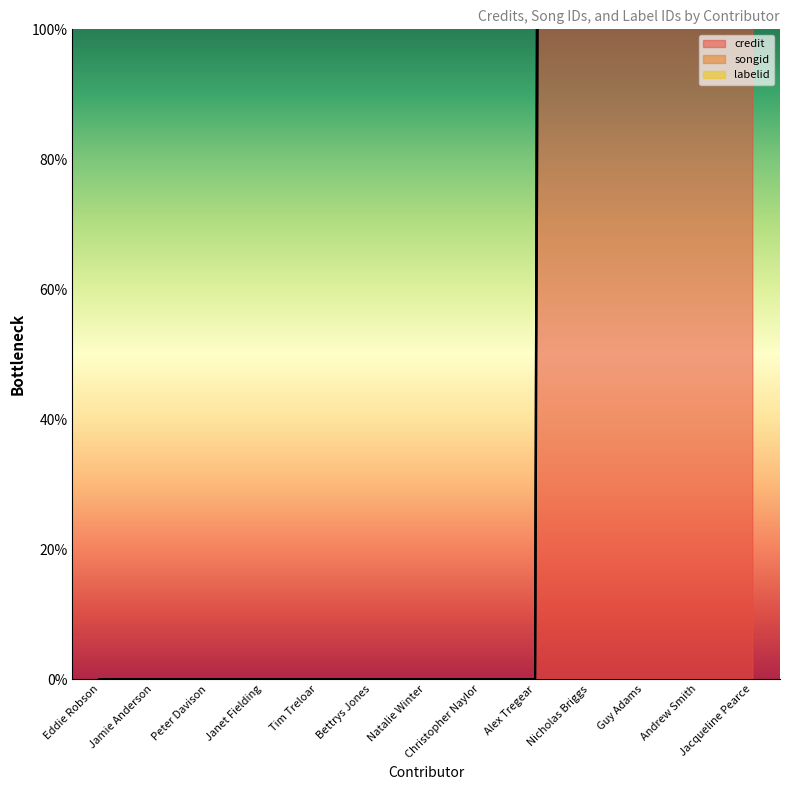

Does the chart have visible grid lines?

No